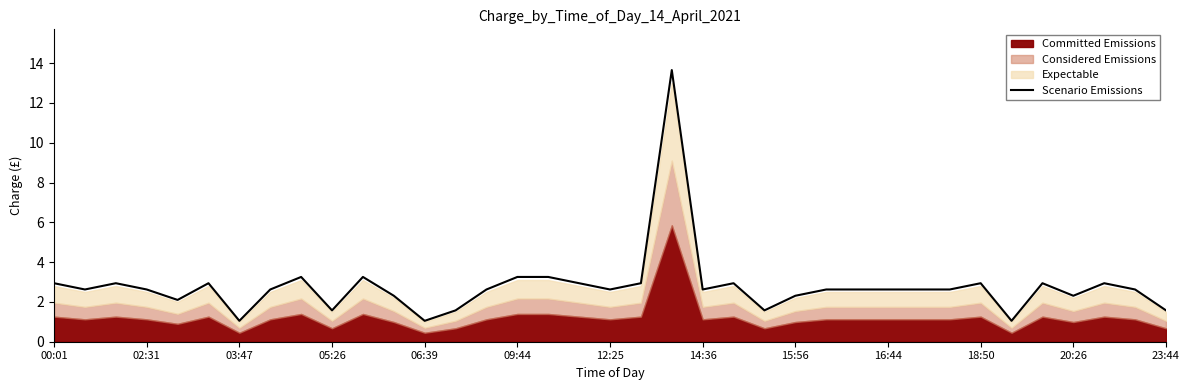

The Scenario Emissions series shows 1.9 at 18:50. True or false?

False